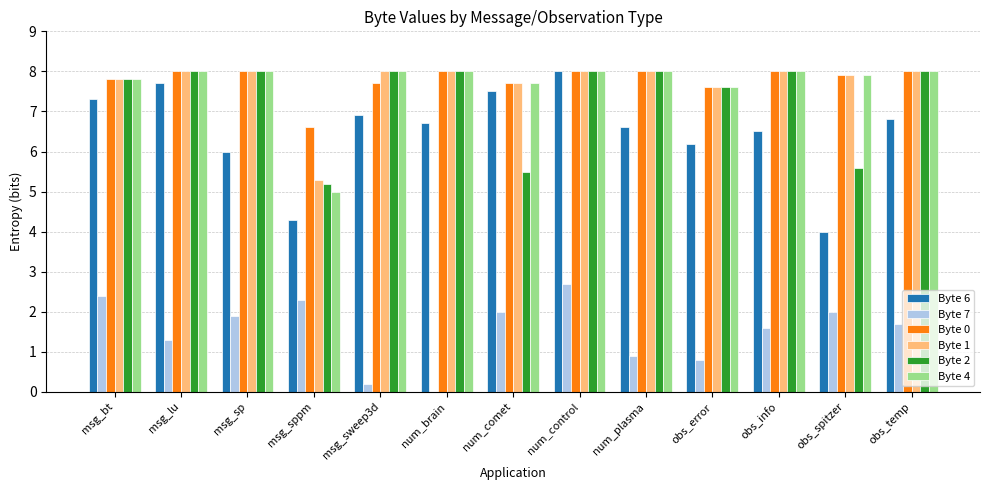

Does the chart contain stacked bars?

No